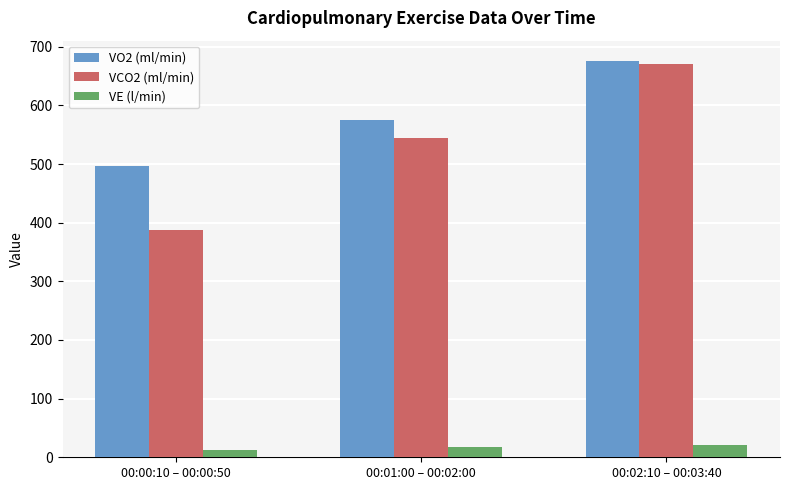

What is the highest value of the VCO2 (ml/min) series?

669.9